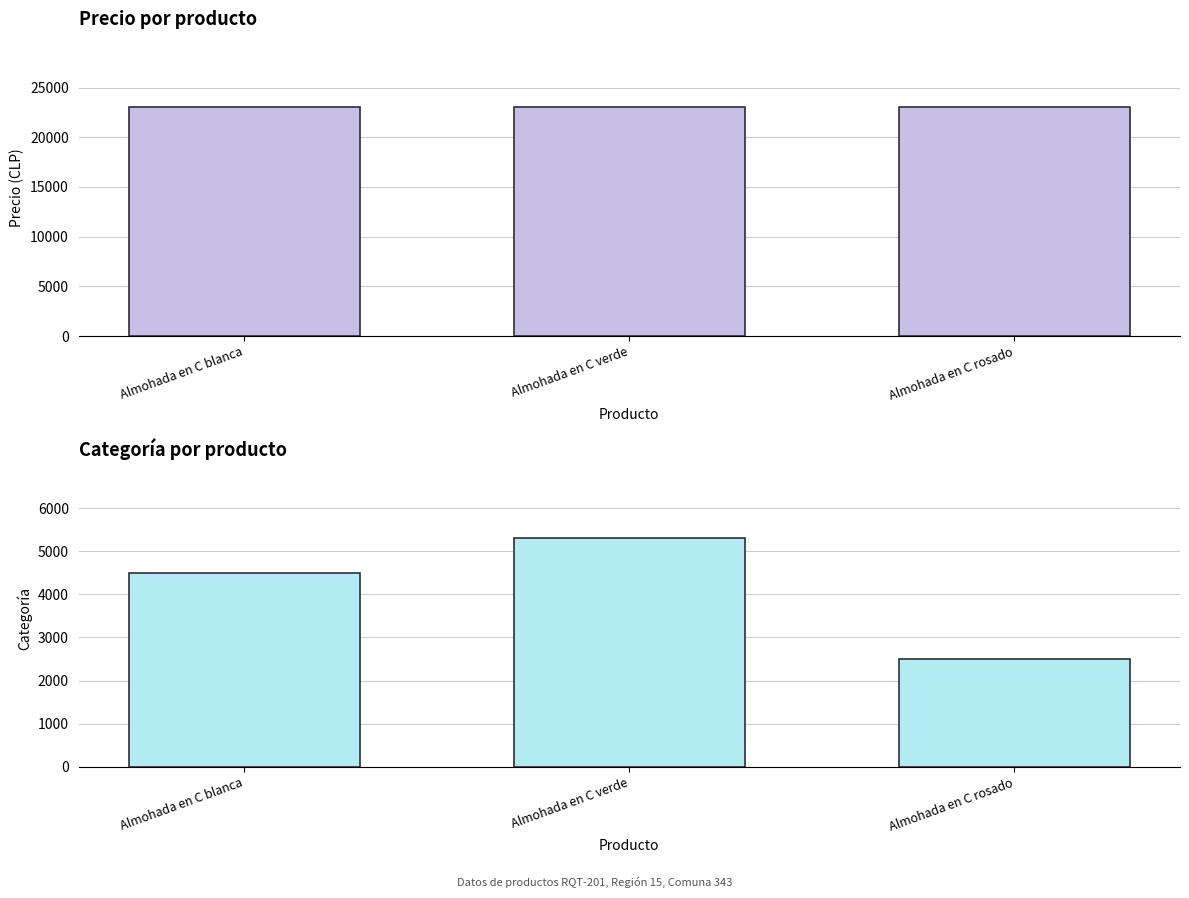

Is it true that Precio equals 12372 at Almohada en C rosado?

False